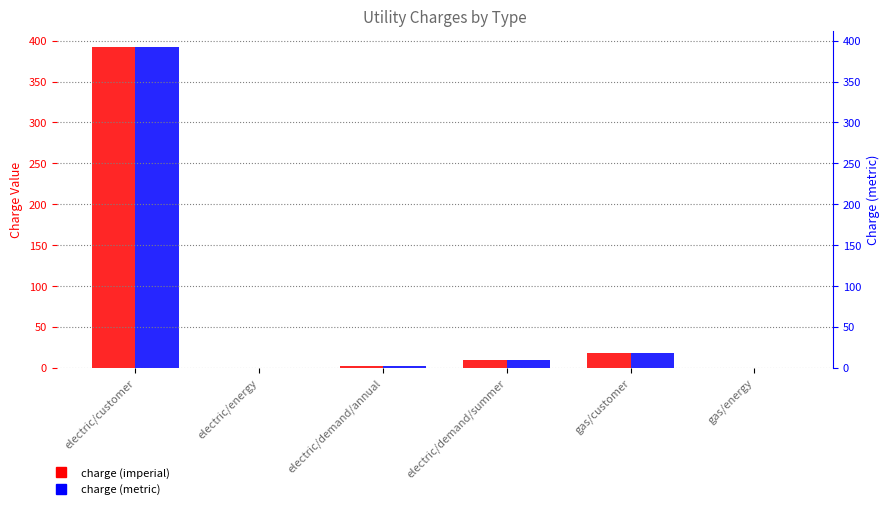

The value of charge (imperial) at electric/energy is 0.0. True or false?

True